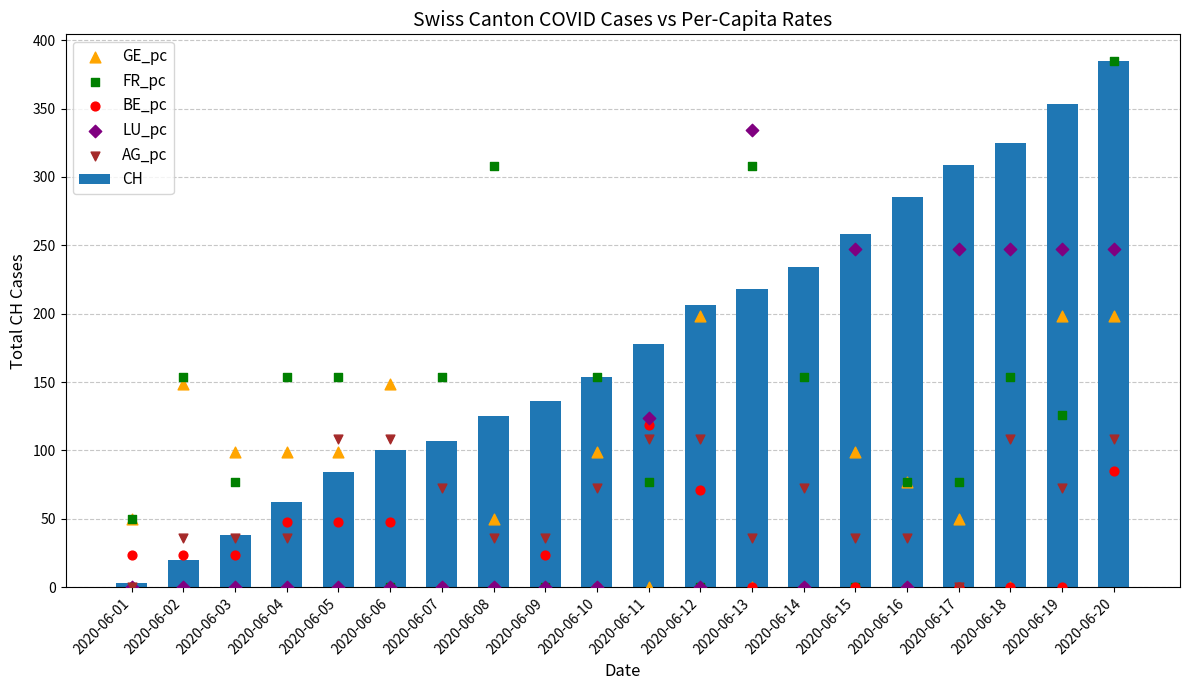

Which series has the largest Y range (max minus min)?

FR_pc